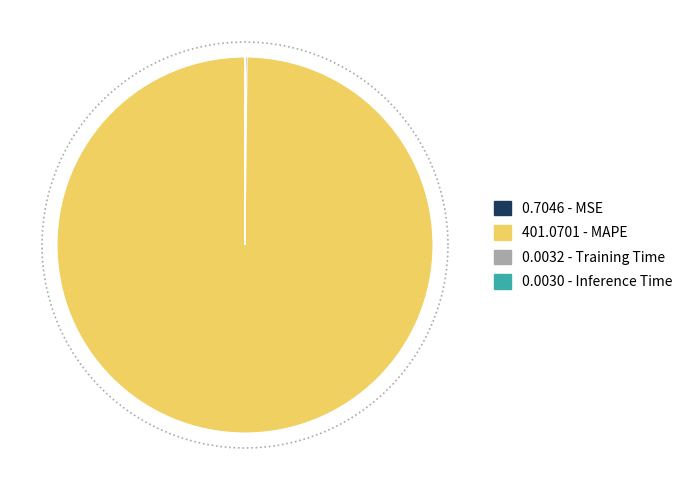

How much of the chart is everything except MSE?

99.8%